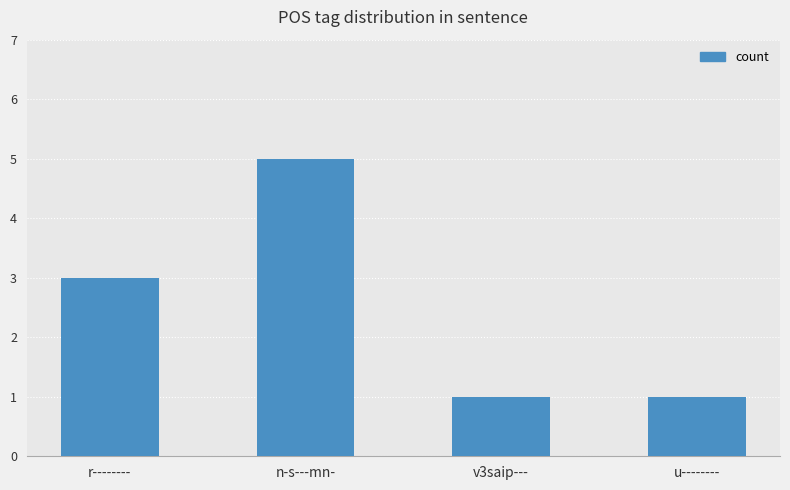

What is the sum of the values at v3saip--- and r--------?

4